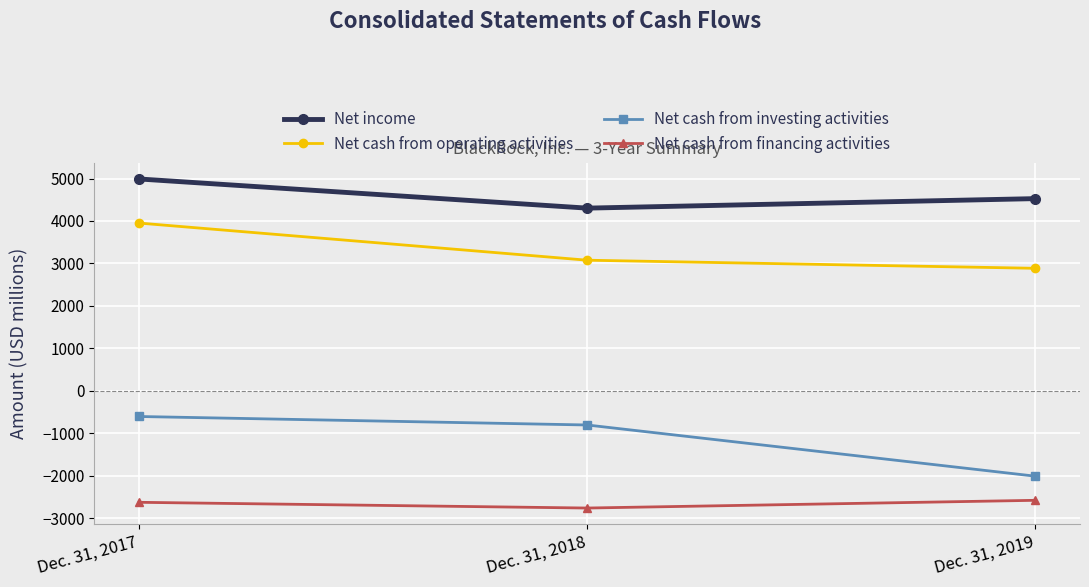

Rank the series by their average value, from lowest to highest.

Net cash from financing activities, Net cash from investing activities, Net cash from operating activities, Net income